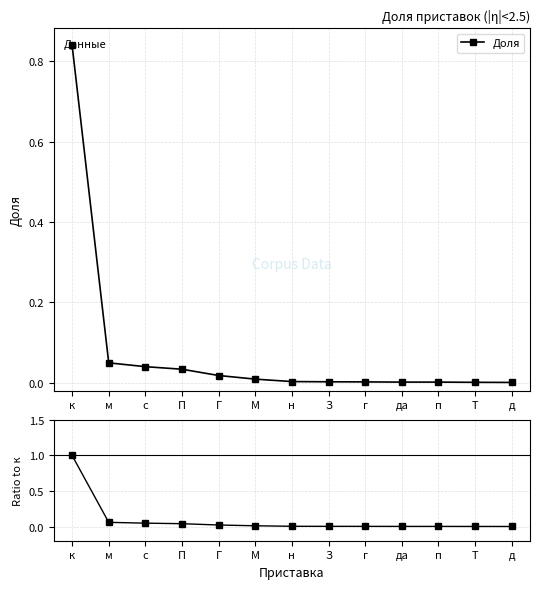

Which has a higher value, п or Г?

Г